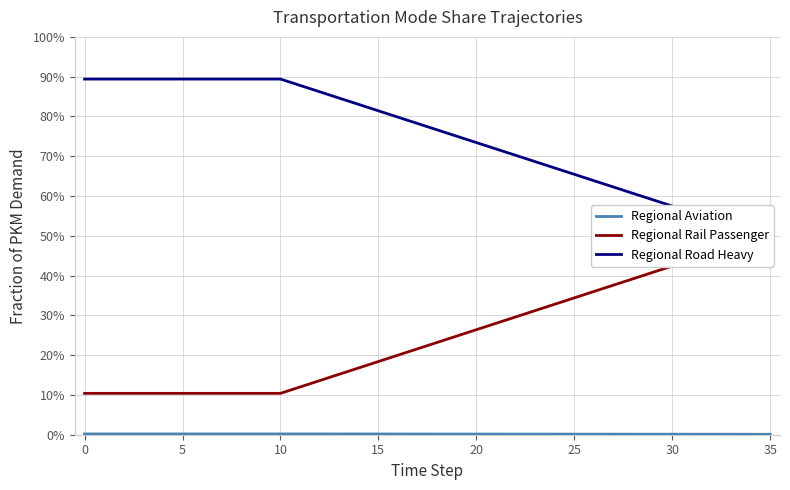

List the series in order of their peak value, lowest first.

Regional Aviation, Regional Rail Passenger, Regional Road Heavy